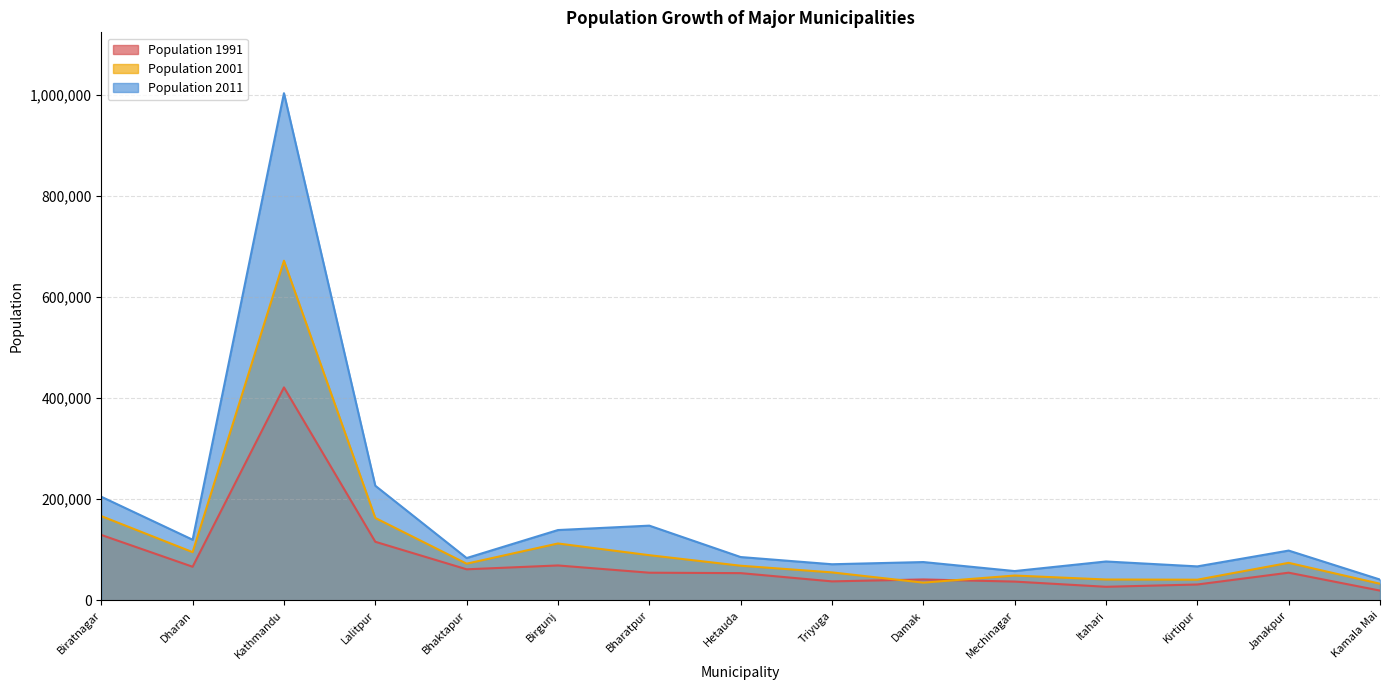

What is the difference between the Population 1991 values at Bhaktapur and Hetauda?

7569